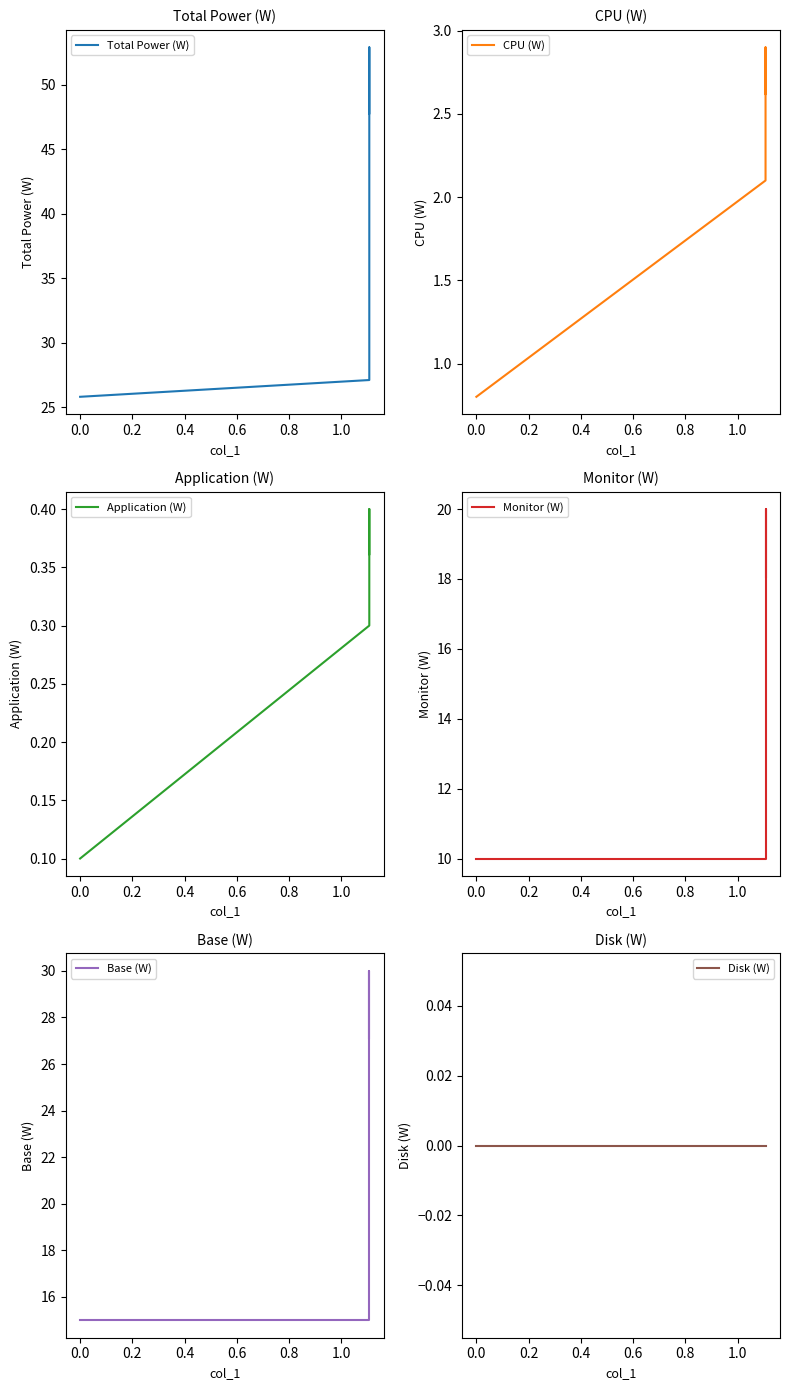

How many lines are shown in the chart?

6